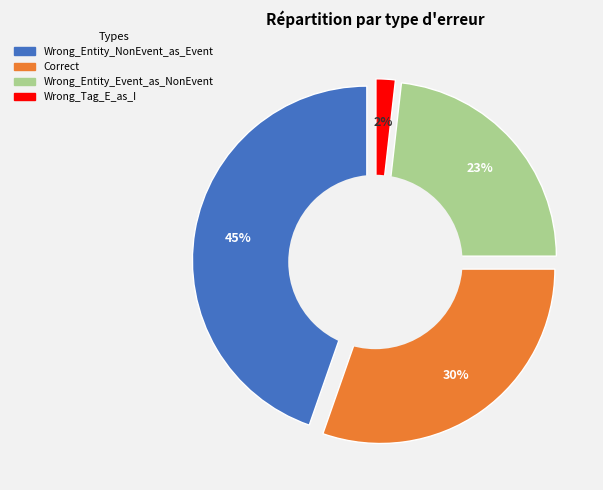

Does any single category account for the majority?

No